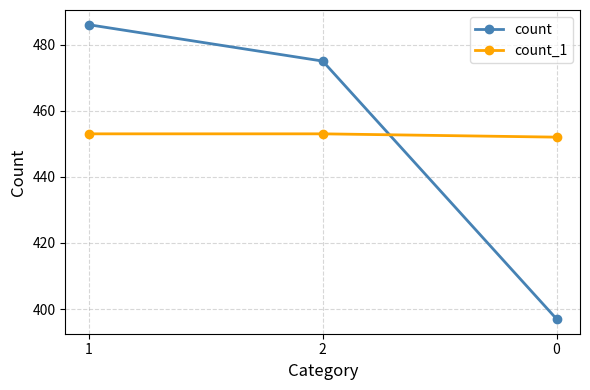

How many values in the count_1 series are below 453?

1